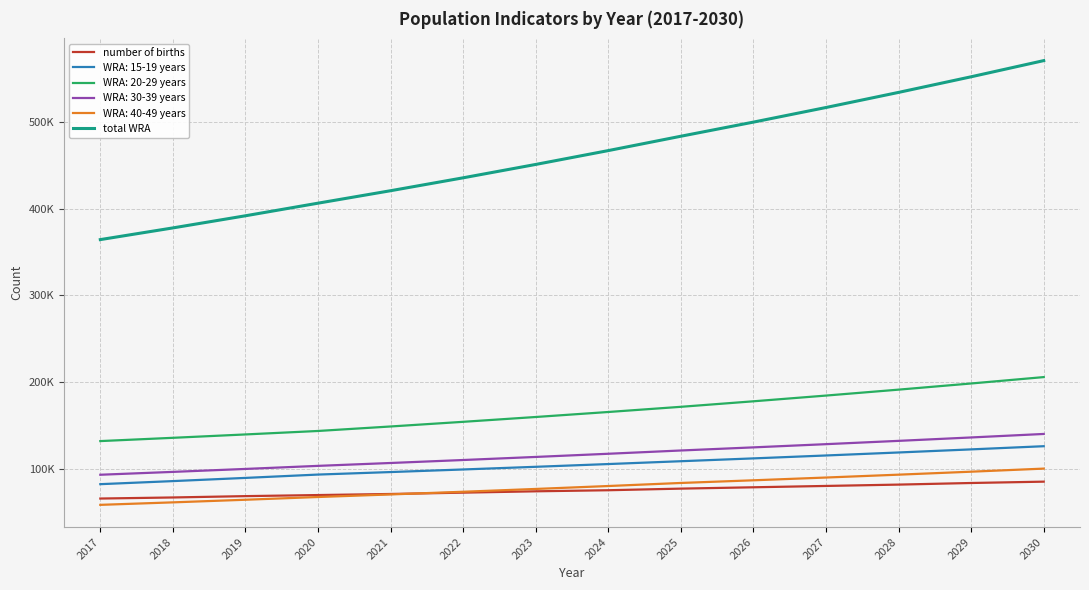

Is it true that total WRA equals 684527.9 at 2019?

False